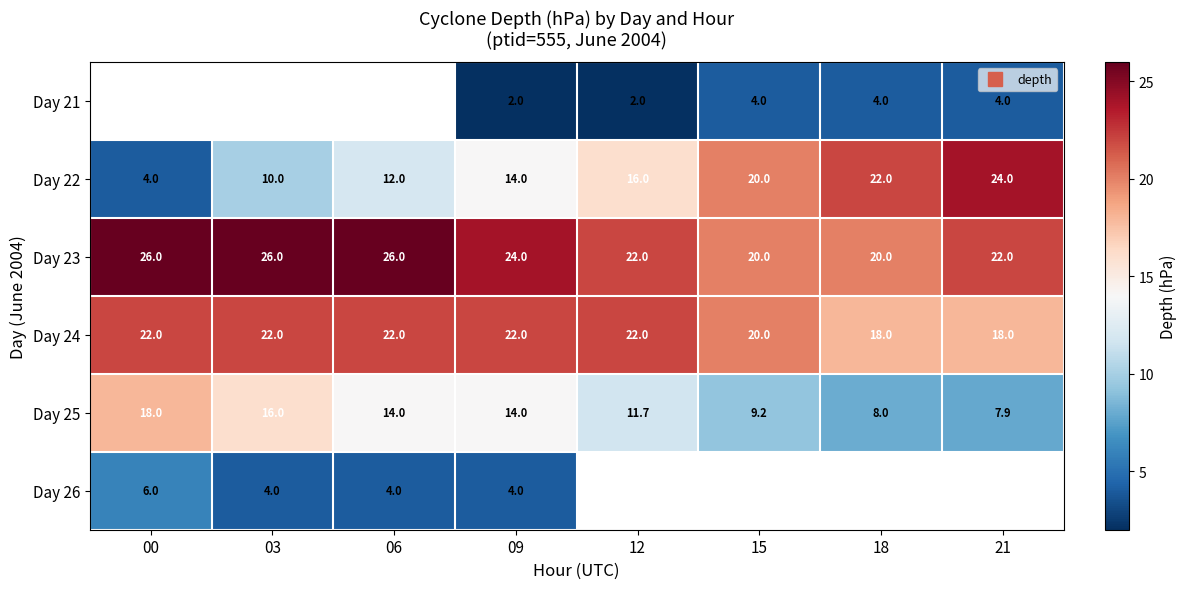

Which series has the largest total across all categories?

Day 23